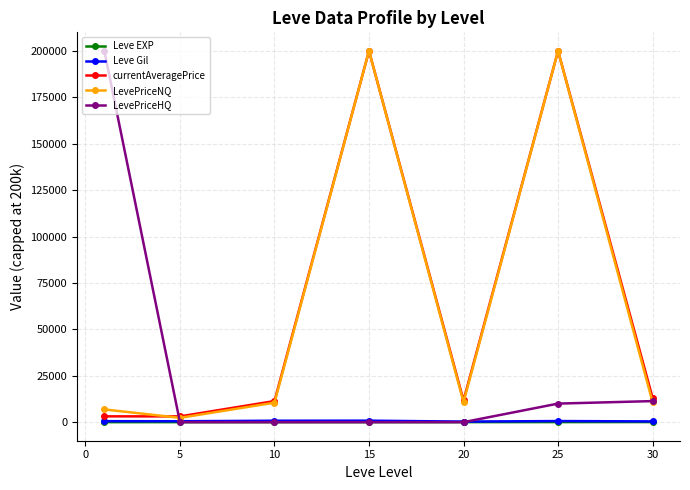

At how many categories does at least one series exceed 151289?

3